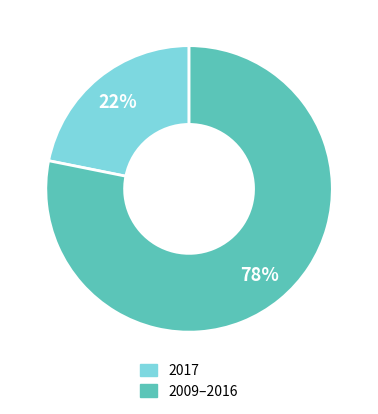

How many slices are in this pie chart?

2